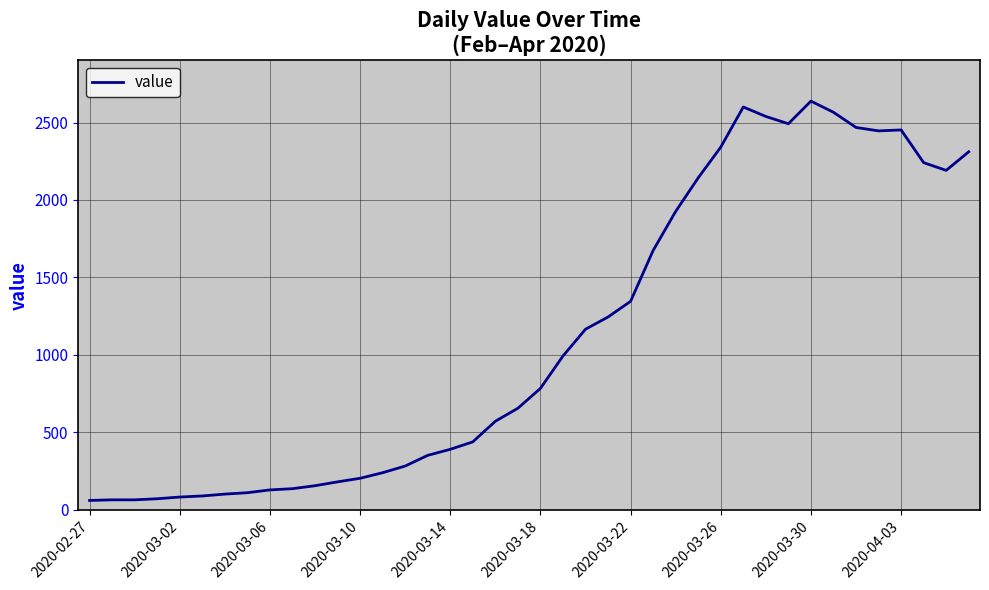

Does the chart have visible grid lines?

Yes